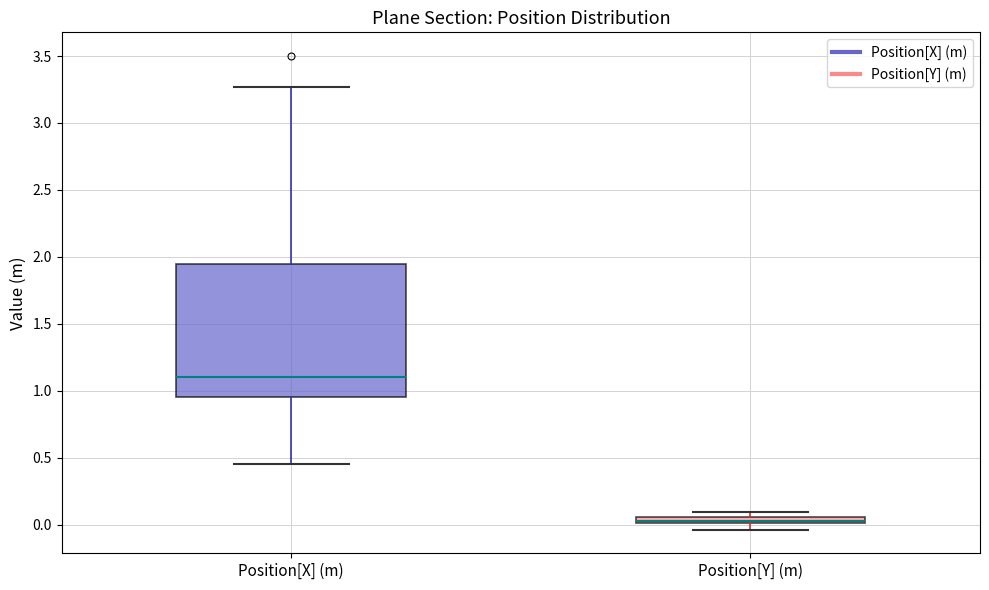

Which box has the highest median line?

Position[X] (m)